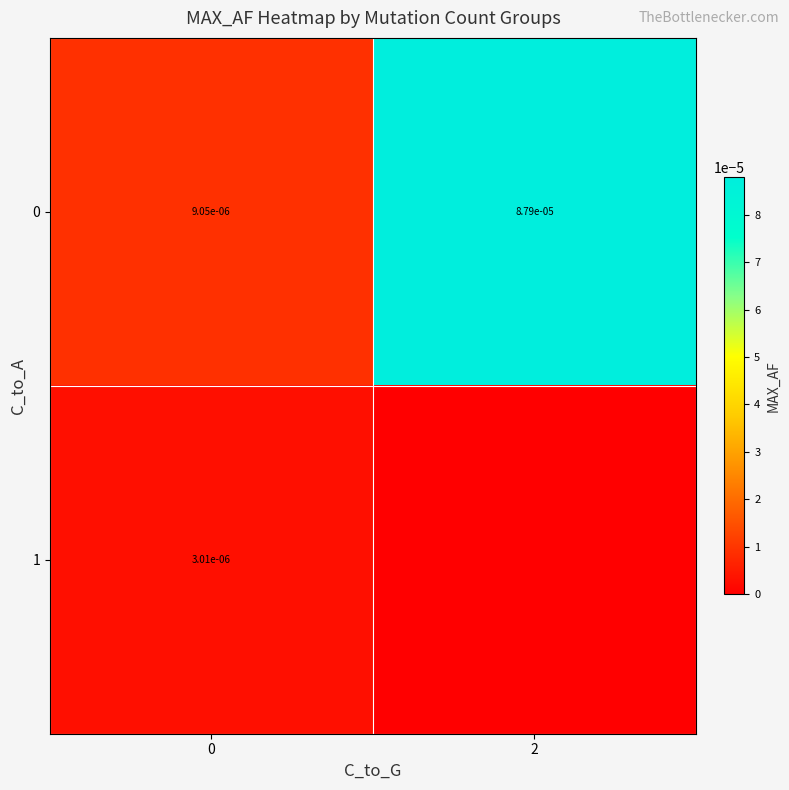

The value of 0 at 0 is 0.0. True or false?

True